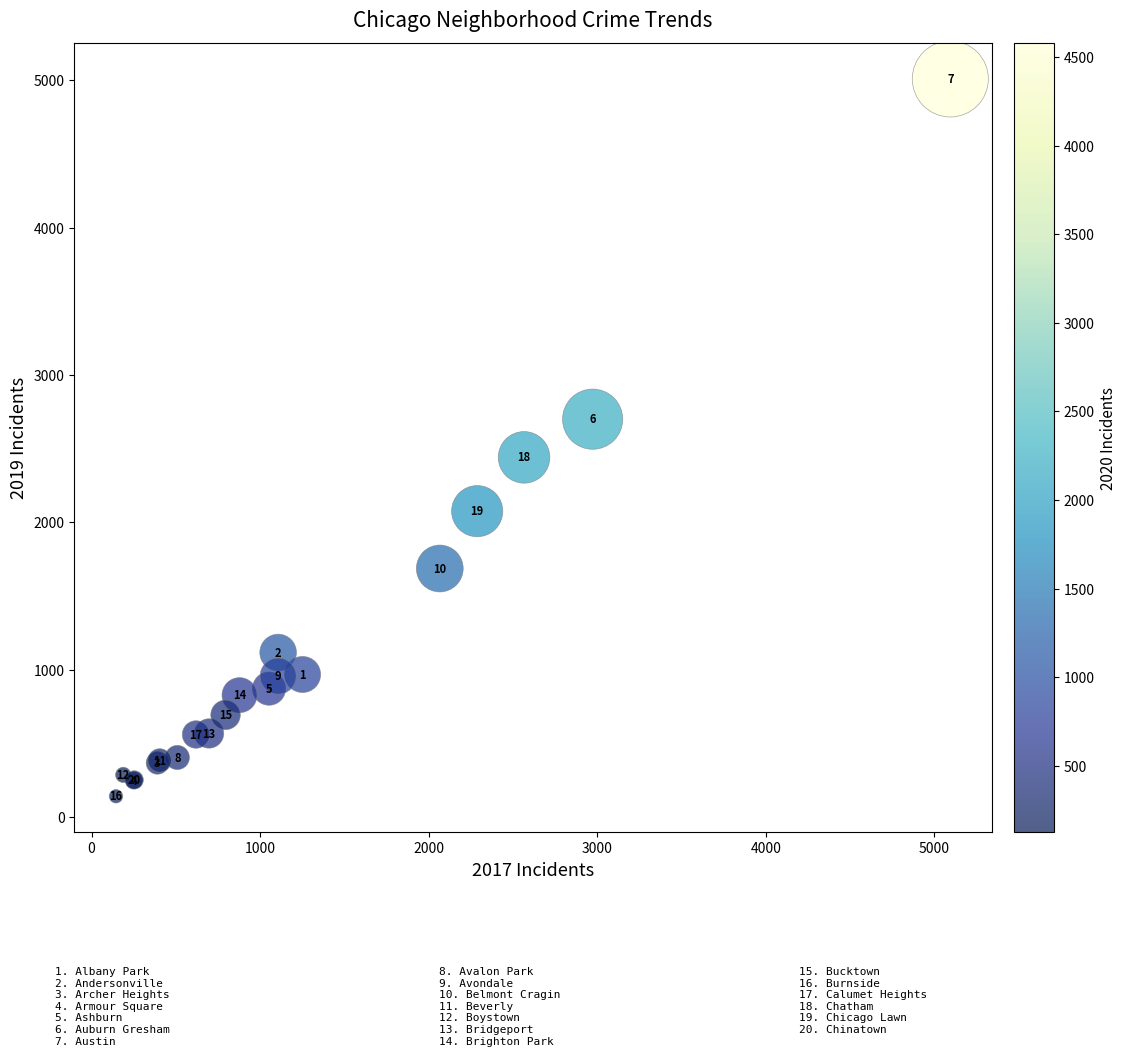

What Y value in the scatter plot is closest to 2575?

2700